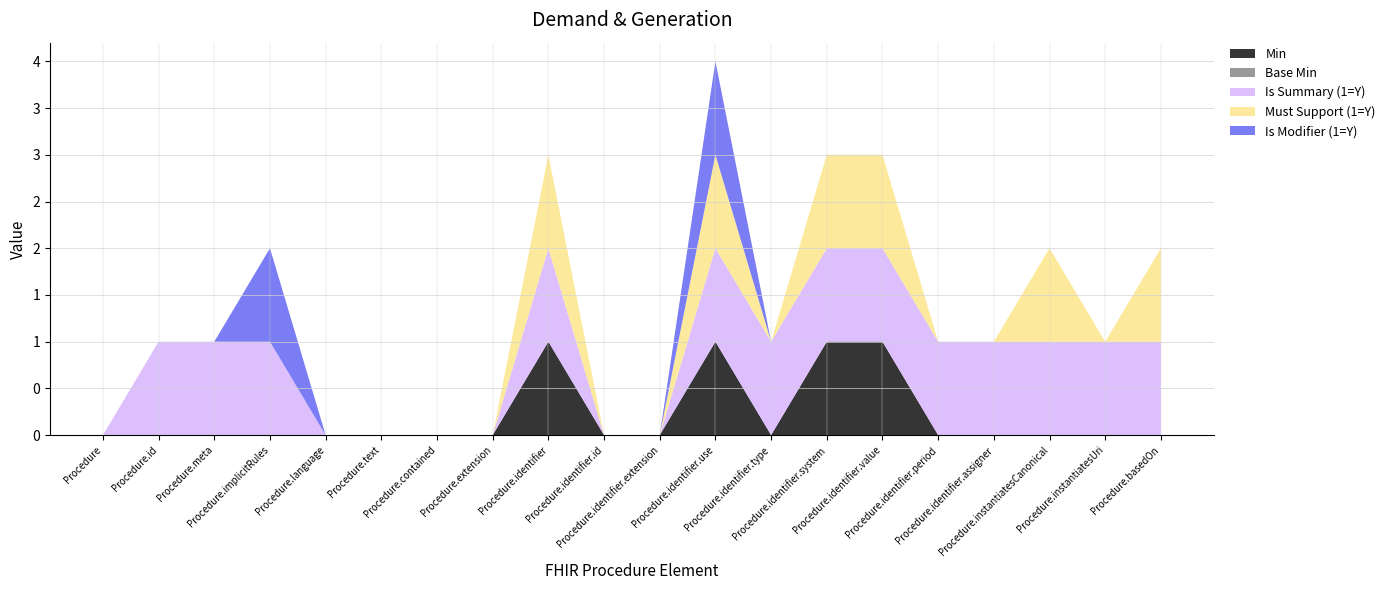

Reading left to right, list all the values displayed in this chart.

Min: 0	0	0	0	0	0	0	0	1	0	0	1	0	1	1	0	0	0	0	0
Base Min: 0	0	0	0	0	0	0	0	0	0	0	0	0	0	0	0	0	0	0	0
Is Summary (1=Y): 0	1	1	1	0	0	0	0	1	0	0	1	1	1	1	1	1	1	1	1
Must Support (1=Y): 0	0	0	0	0	0	0	0	1	0	0	1	0	1	1	0	0	1	0	1
Is Modifier (1=Y): 0	0	0	1	0	0	0	0	0	0	0	1	0	0	0	0	0	0	0	0